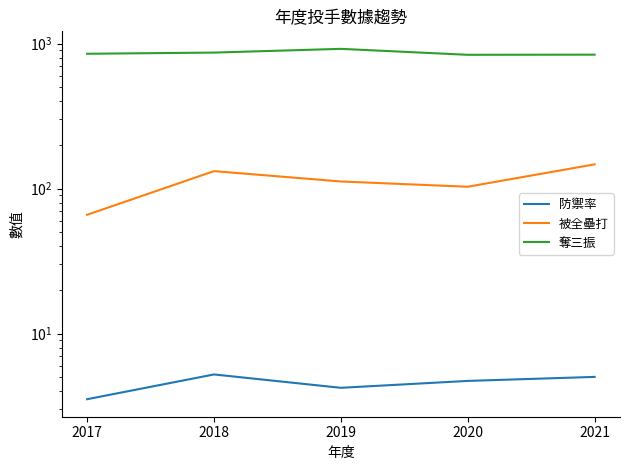

What is the total value across all series at 2020?

944.7